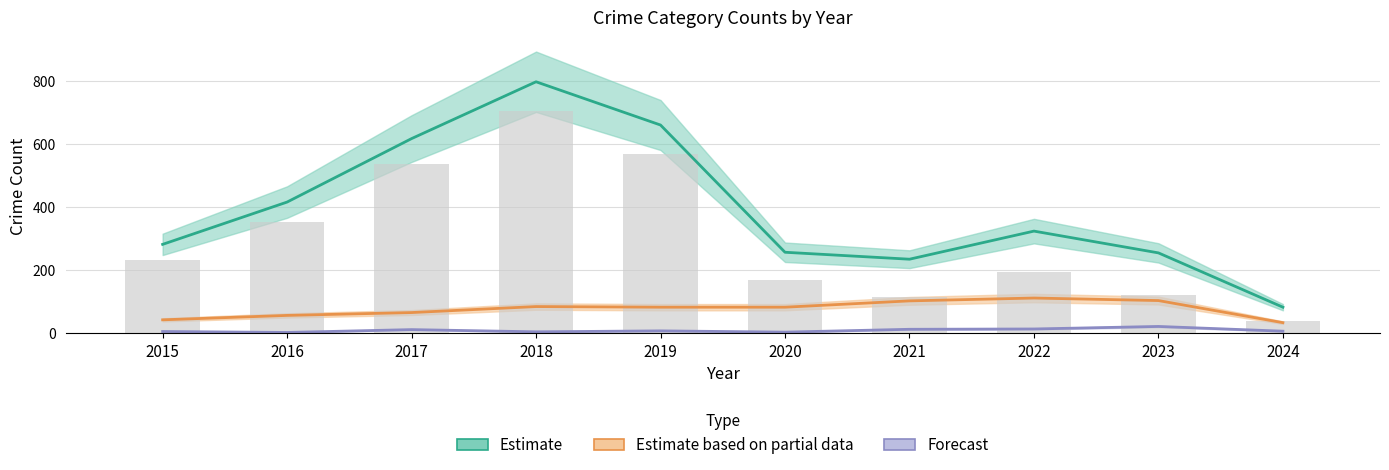

Read the value at 2020, to the nearest 10.

170